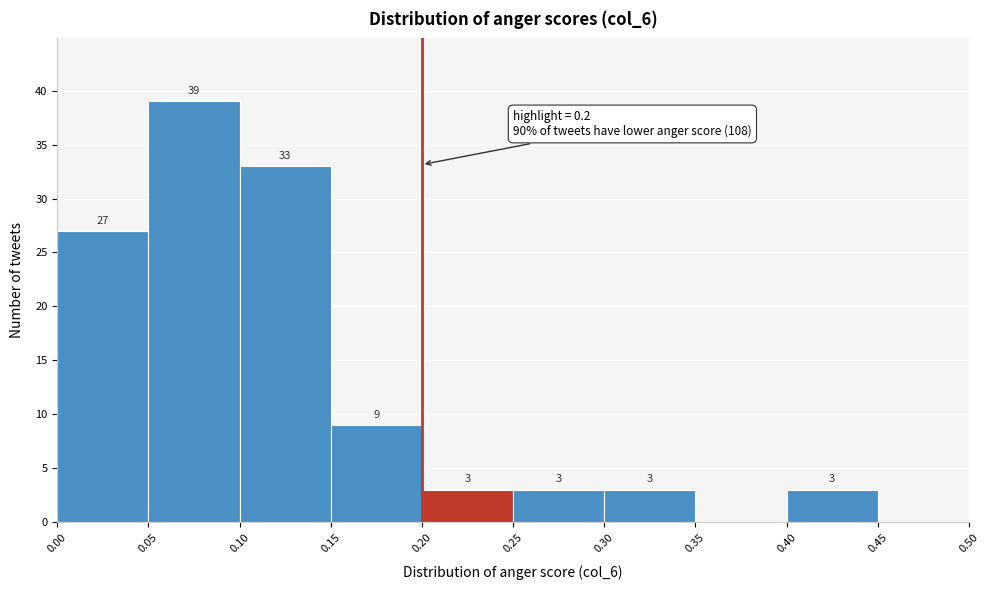

Over which range of the x-axis is the bar tallest?

0.05 to 0.10